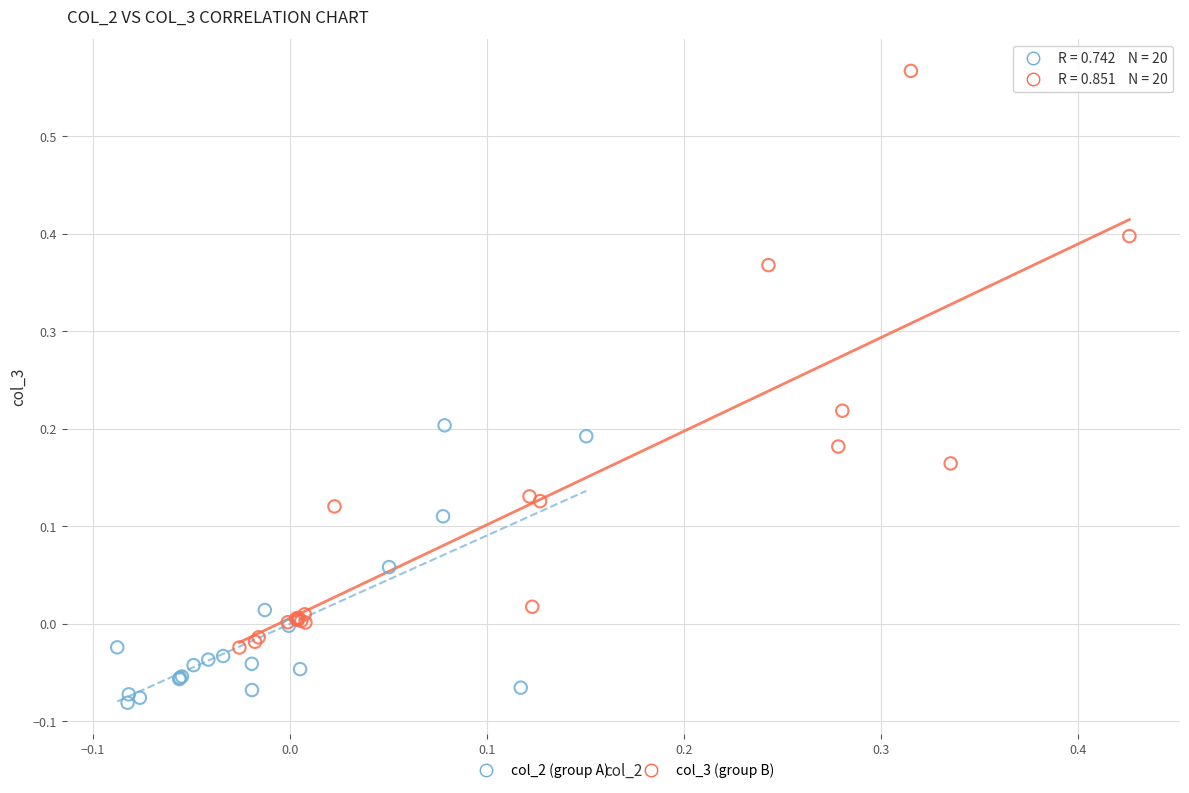

Which series reaches the minimum Y coordinate?

col_2 (group A)